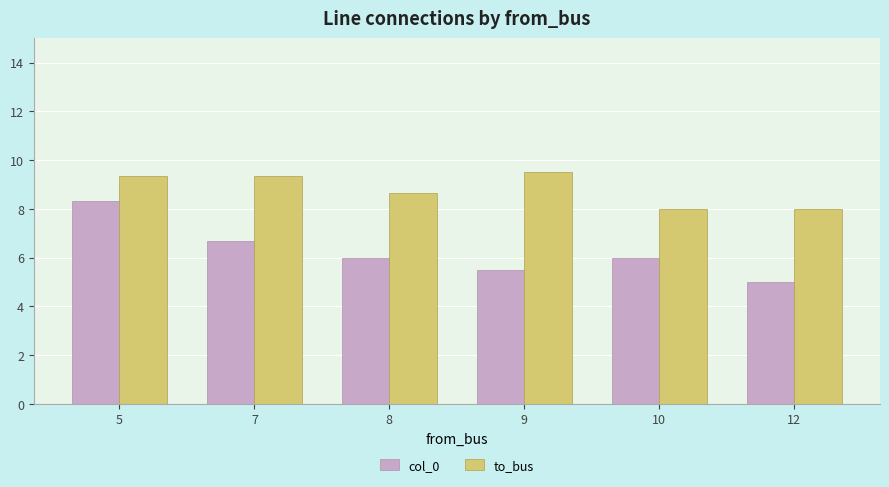

Between 5 and 12, which series saw the biggest shift?

col_0